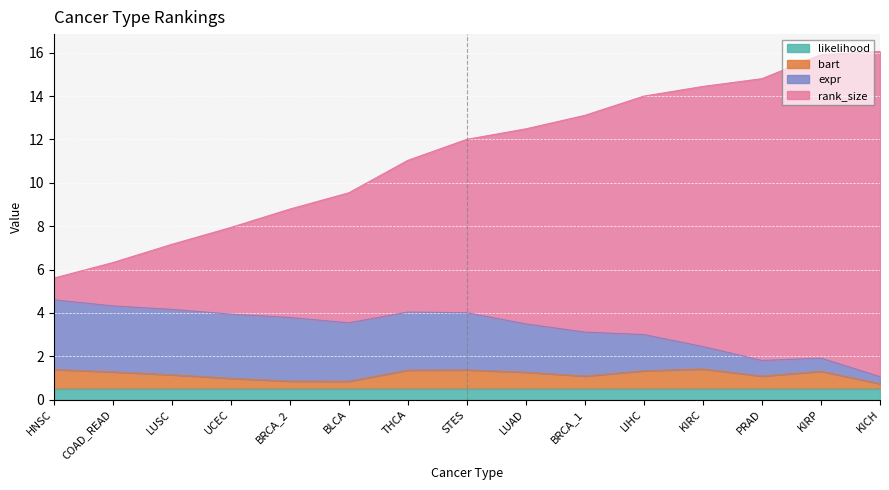

What is the label of the 13th point from the left?

PRAD